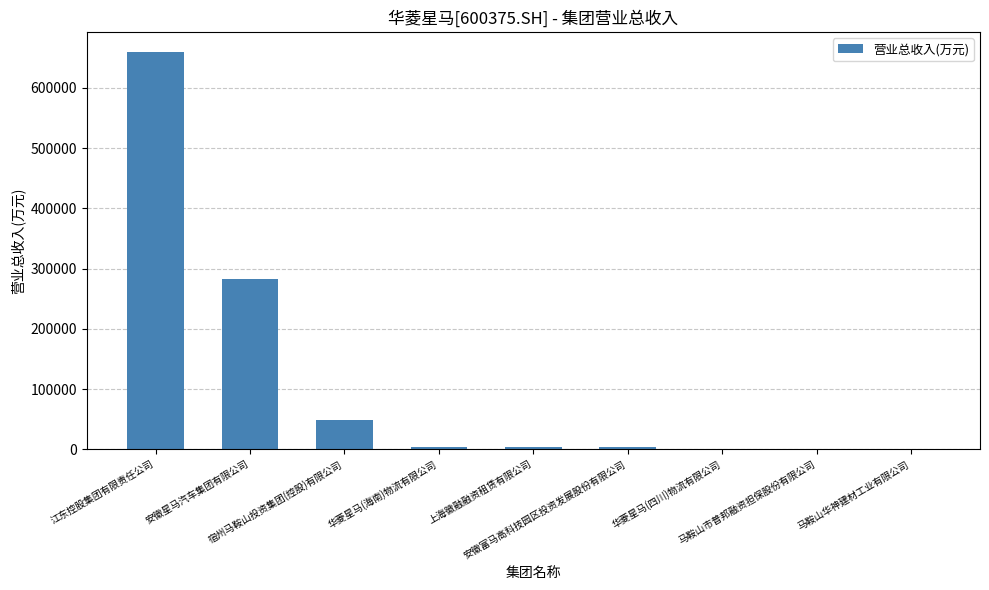

What is the maximum value shown in the chart?

660068.4